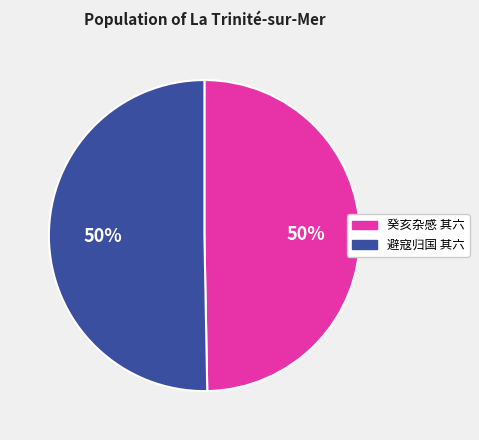

Is the sum of 避寇归国 其六 and 癸亥杂感 其六 greater than half?

Yes